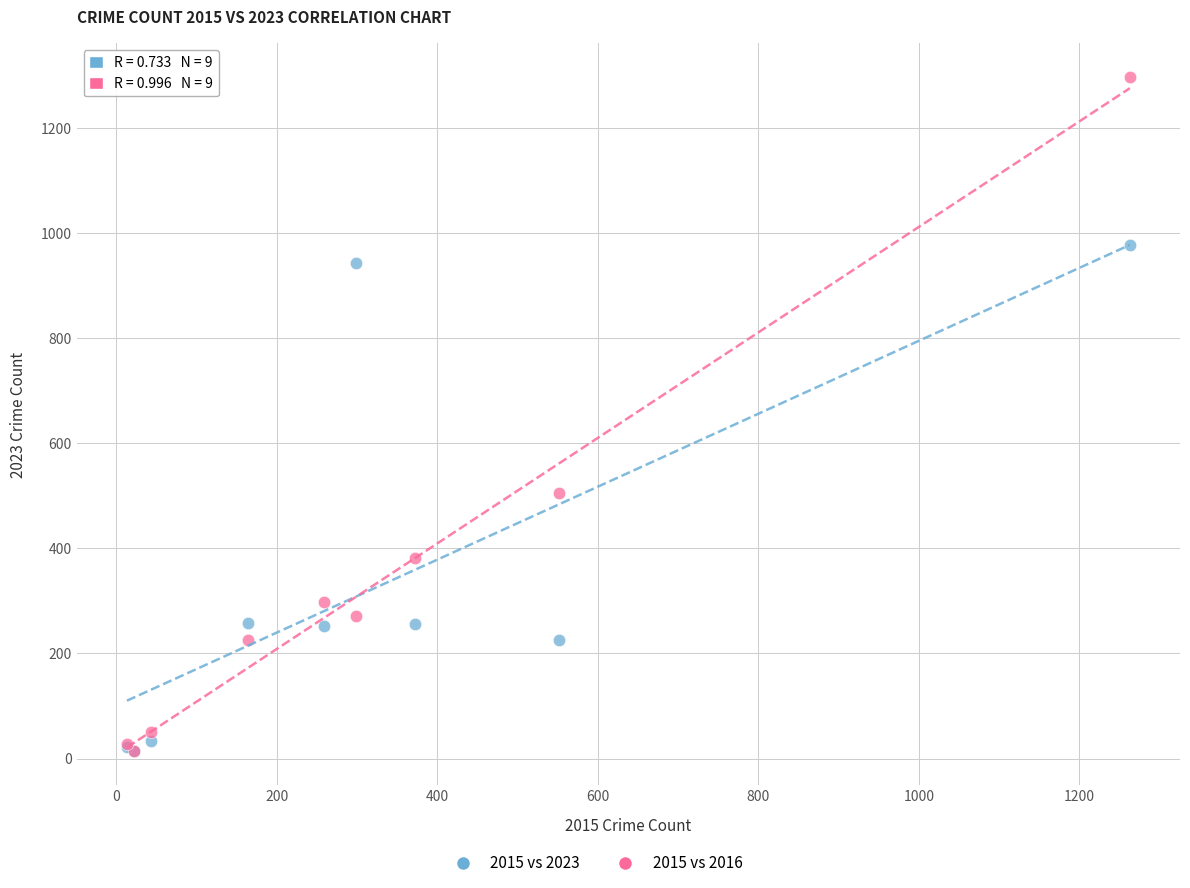

Across all series, what Y value is closest to 655?

505